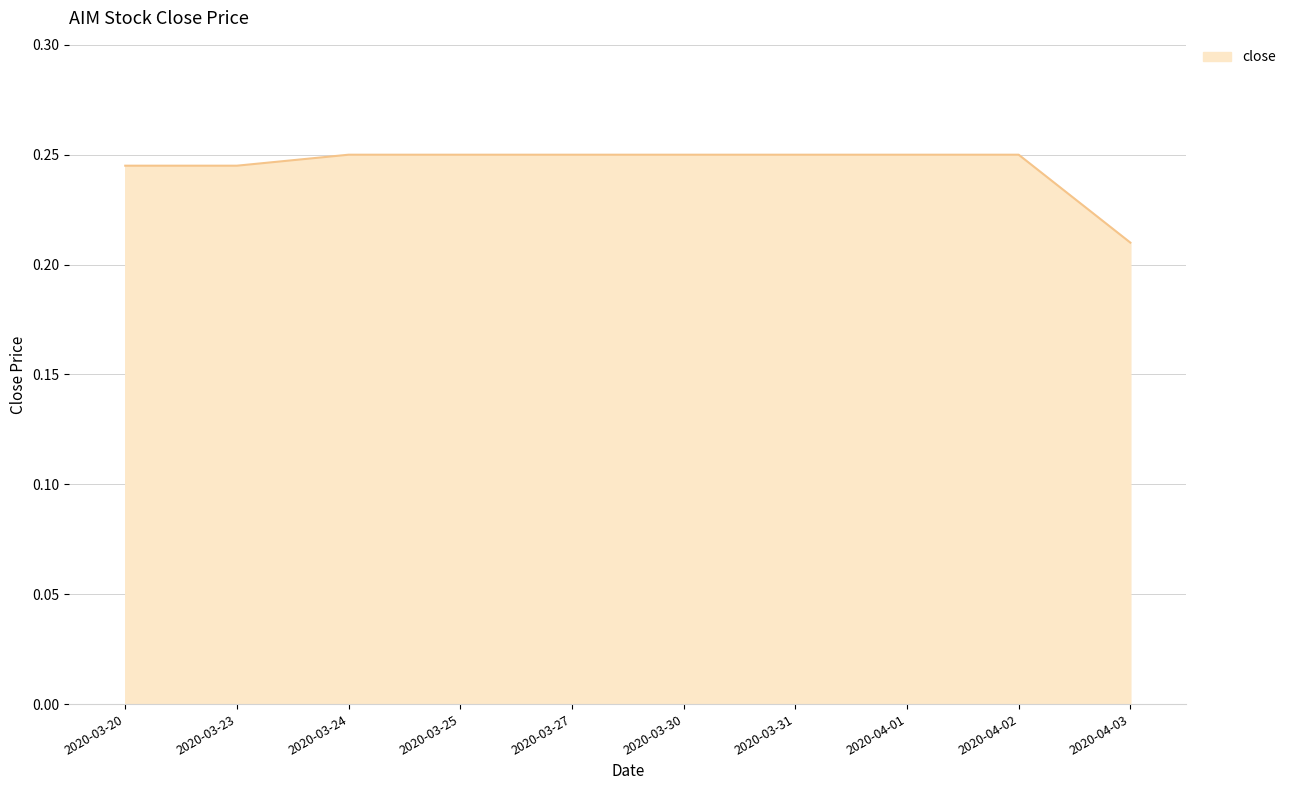

What position from the right is 2020-03-30?

5